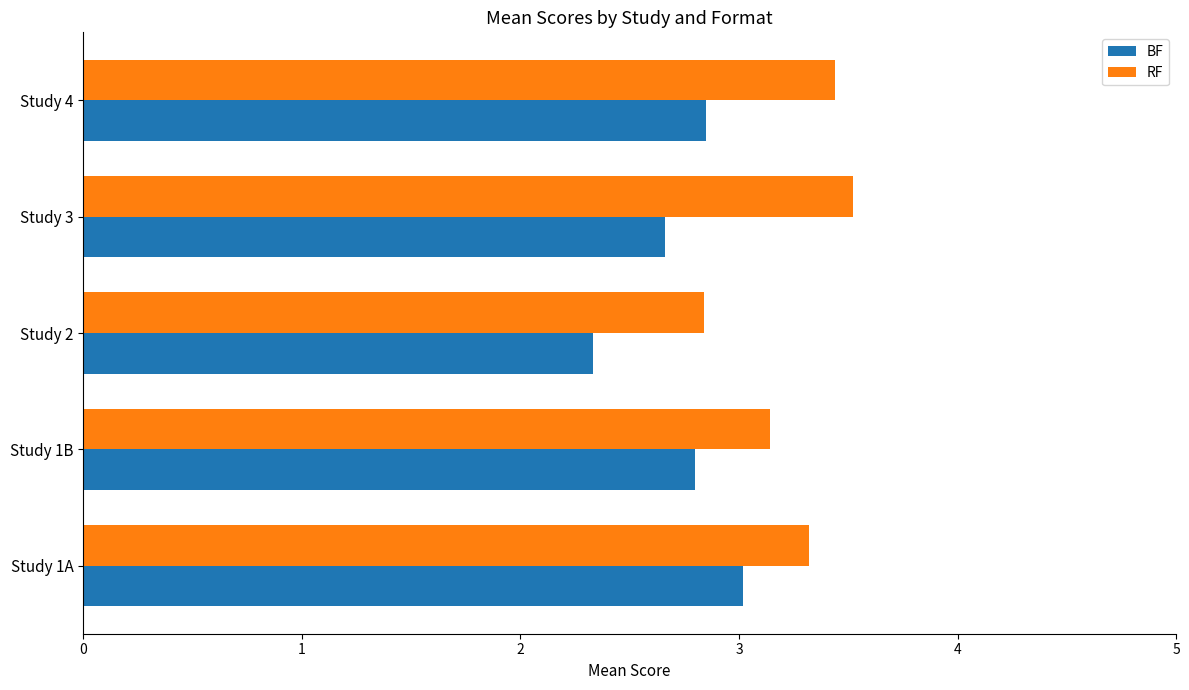

What is the spread (max minus min) of values at Study 2?

0.5